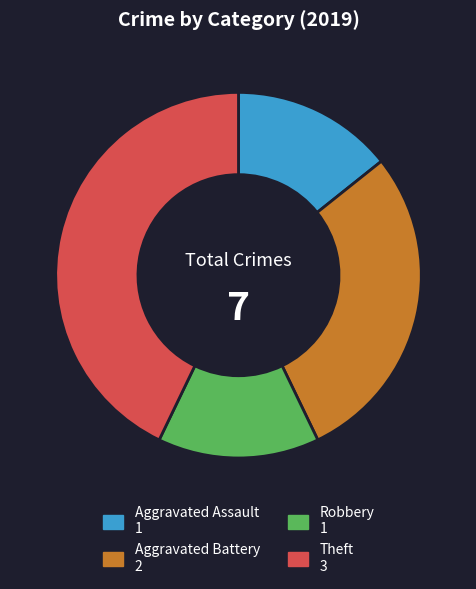

Which category has the biggest portion of the pie?

Theft